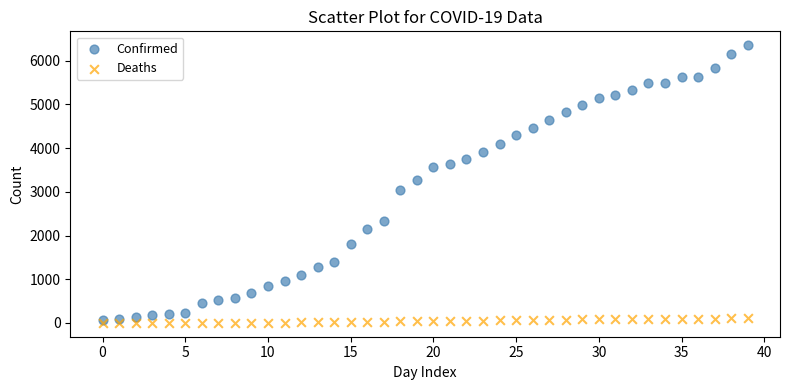

Across all data points, what is the range of Y values (max minus min)?

6355